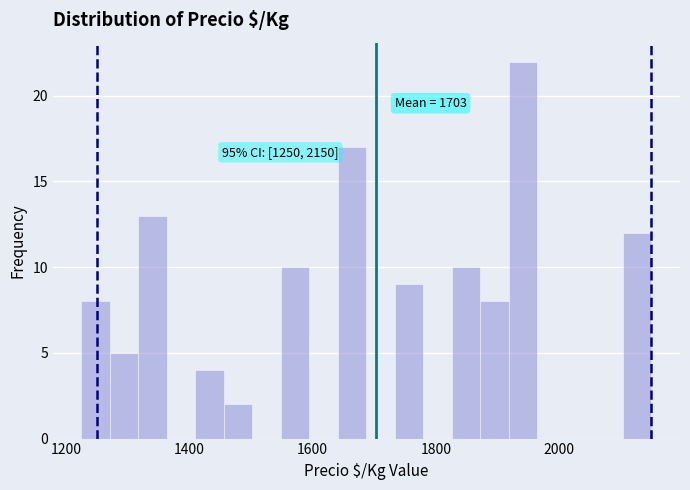

Around what value on the x-axis is the tallest bar? Give the approximate position of its centre, as read against the axis.

1940